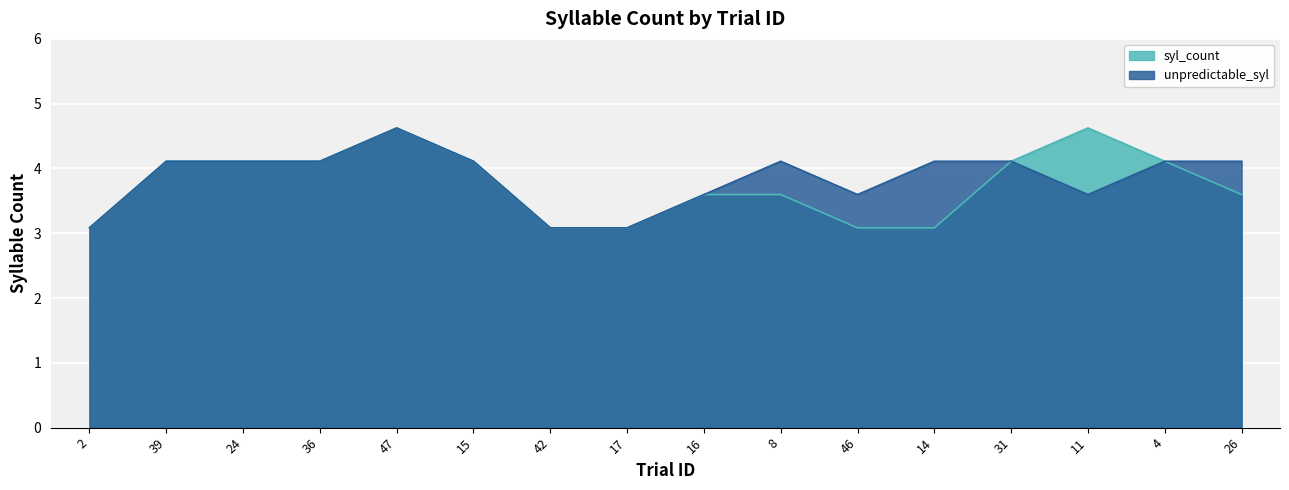

Which has a higher value, 16 or 15?

15